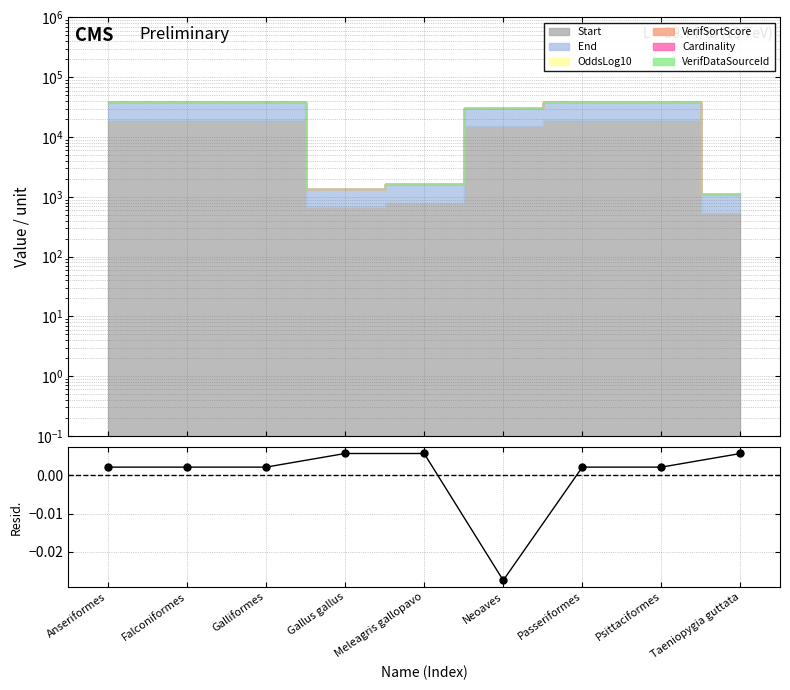

The value at Taeniopygia guttata is 0.0. True or false?

False